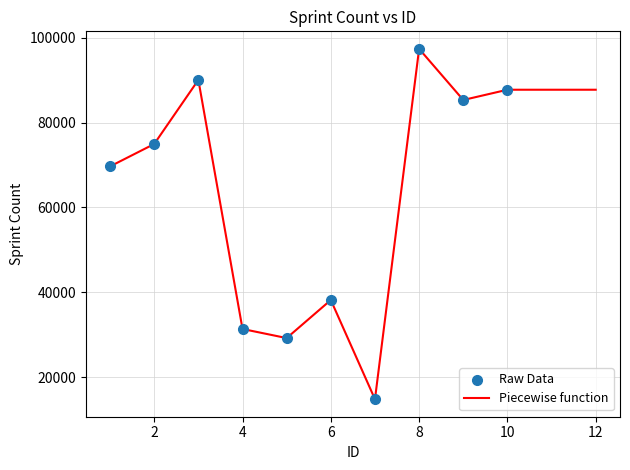

What is the difference between the maximum and minimum values?

82639